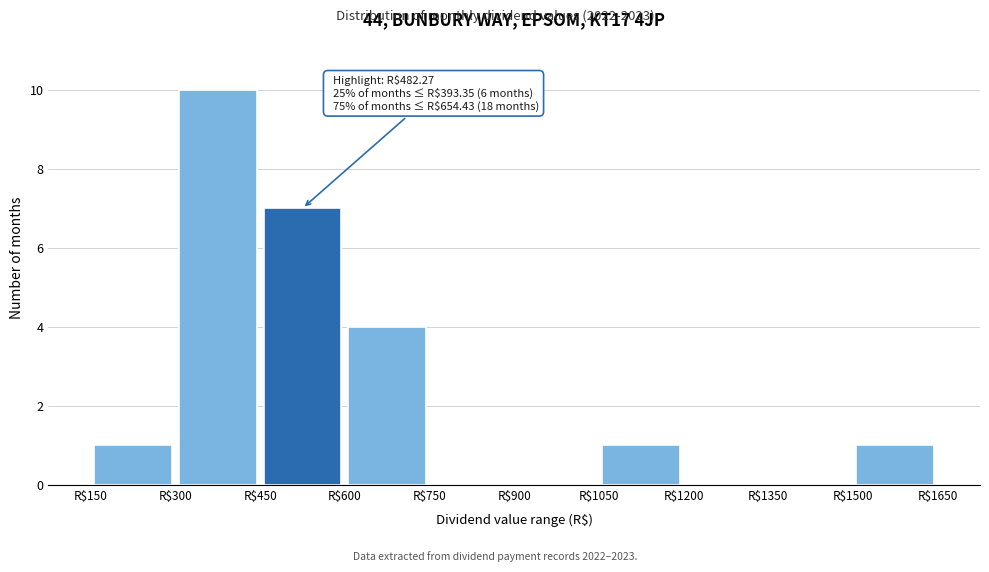

Which range on the x-axis has the tallest bar?

300 to 450